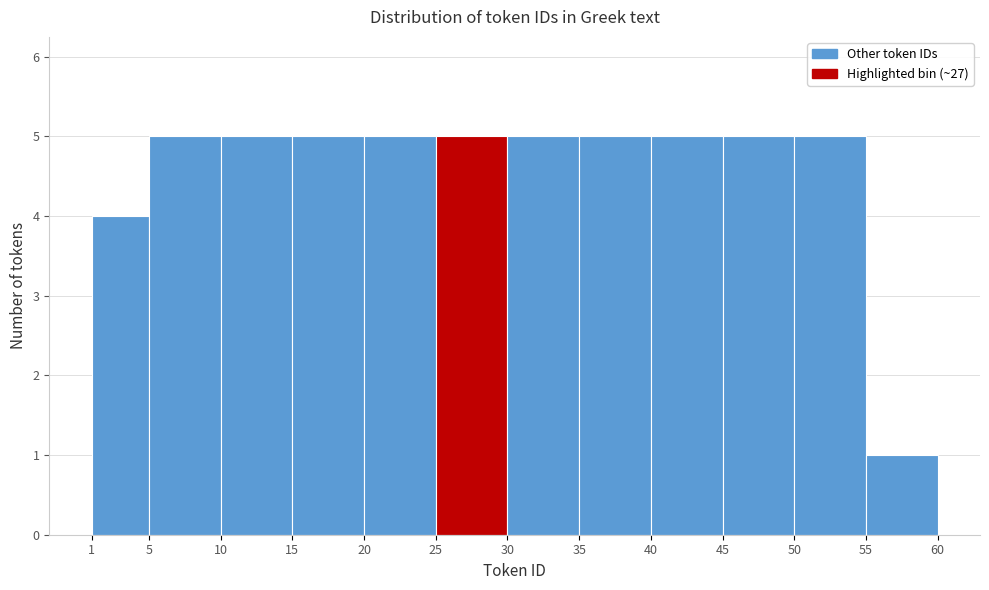

Reading left to right, transcribe this chart: for each bar, give the range it covers on the x-axis and its height. The values are not printed on the chart, so give them approximately, as read against the axis.

1 to 5: 4
5 to 10: 5
10 to 15: 5
15 to 20: 5
20 to 25: 5
25 to 30: 5
30 to 35: 5
35 to 40: 5
40 to 45: 5
45 to 50: 5
50 to 55: 5
55 to 60: 1